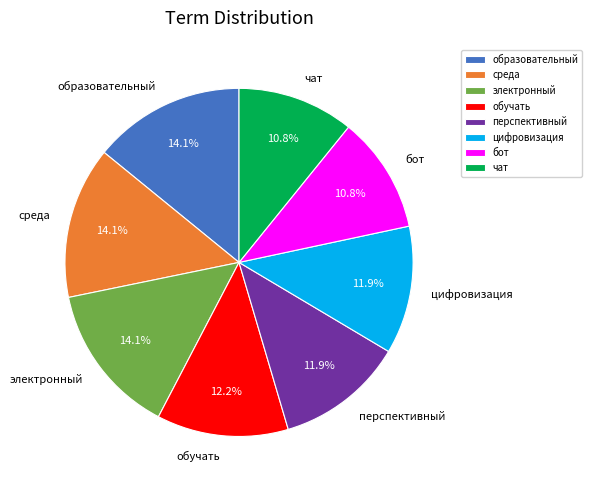

Is it true that чат is 1% of the pie?

False